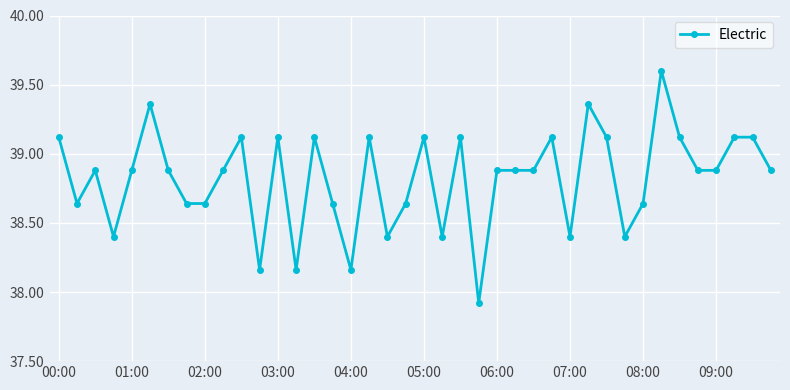

True or false: there are more than 0 points higher than both neighbors.

True